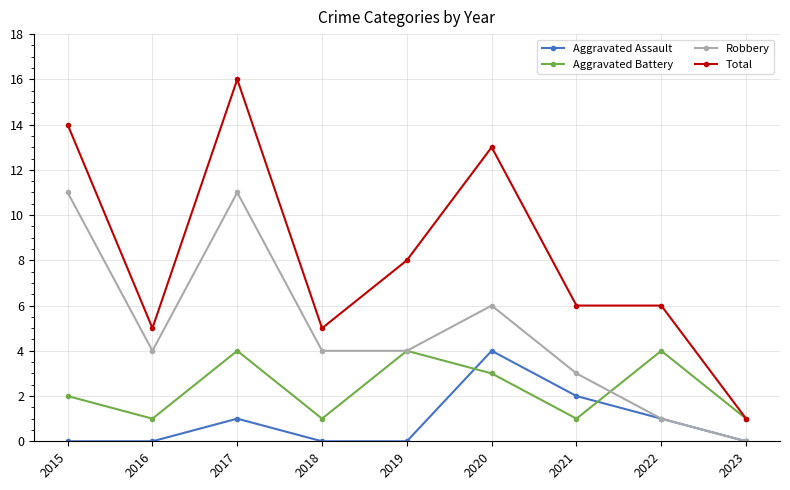

Reading left to right, list all the values displayed in this chart.

Aggravated Assault: 0	0	1	0	0	4	2	1	0
Aggravated Battery: 2	1	4	1	4	3	1	4	1
Robbery: 11	4	11	4	4	6	3	1	0
Total: 14	5	16	5	8	13	6	6	1